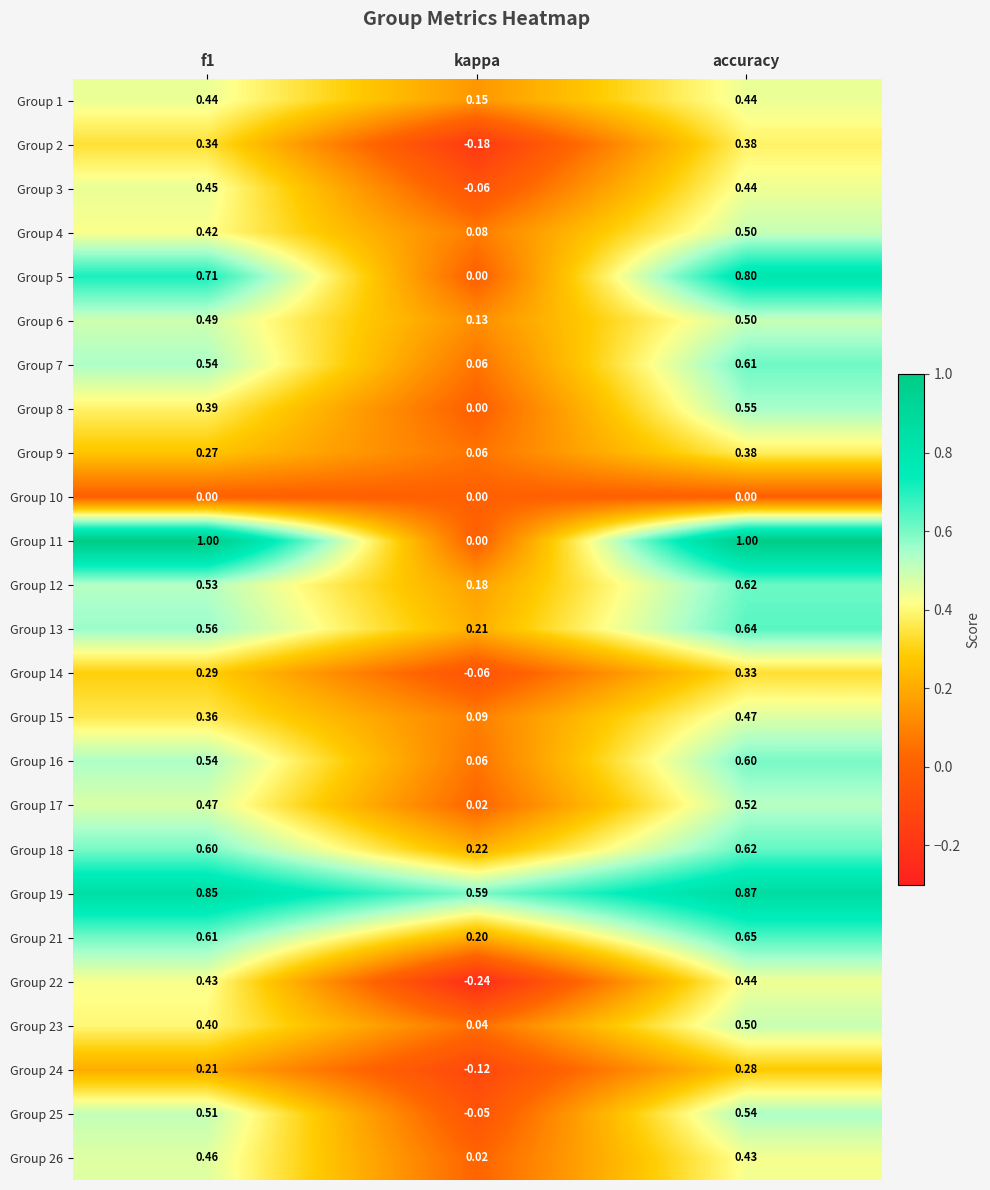

At which category is the sum across all series the highest?

accuracy